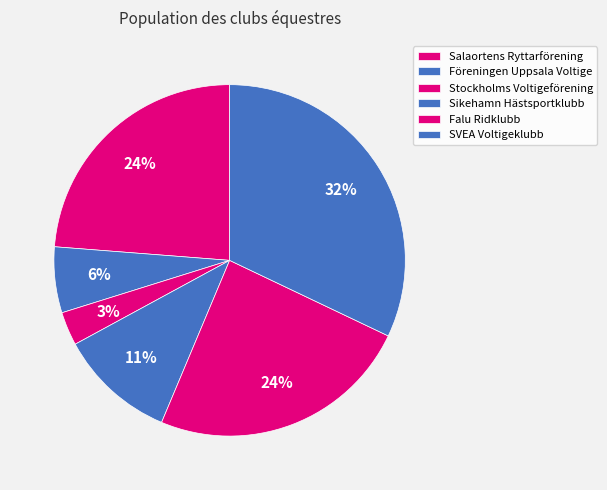

Is it true that Falu Ridklubb is 24% of the pie?

True